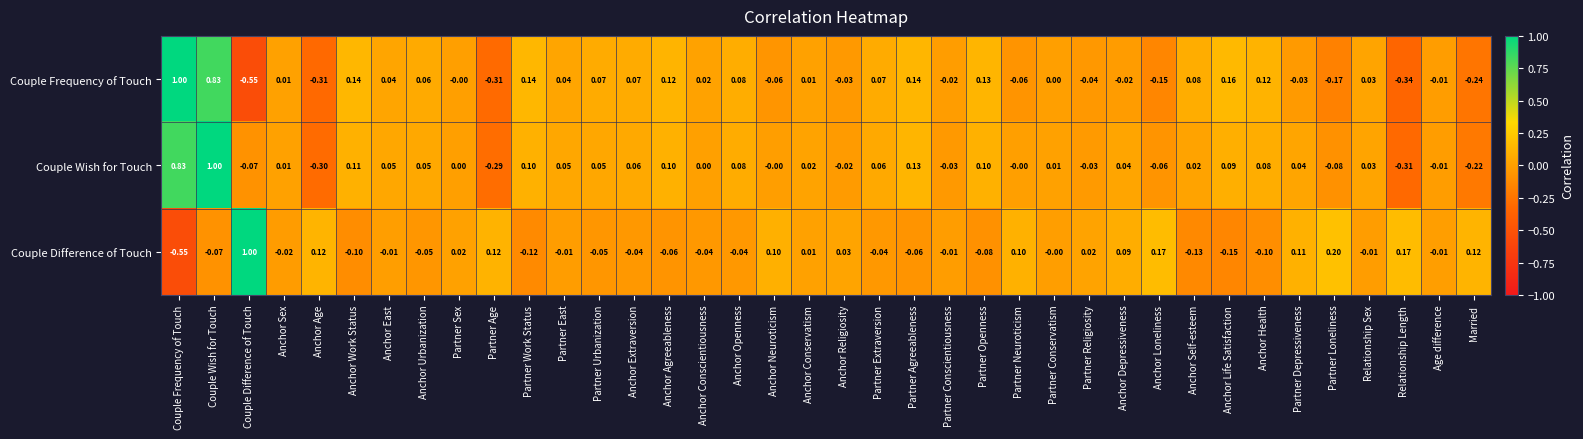

List the series in order of their overall mean, lowest first.

Couple Difference of Touch, Couple Frequency of Touch, Couple Wish for Touch